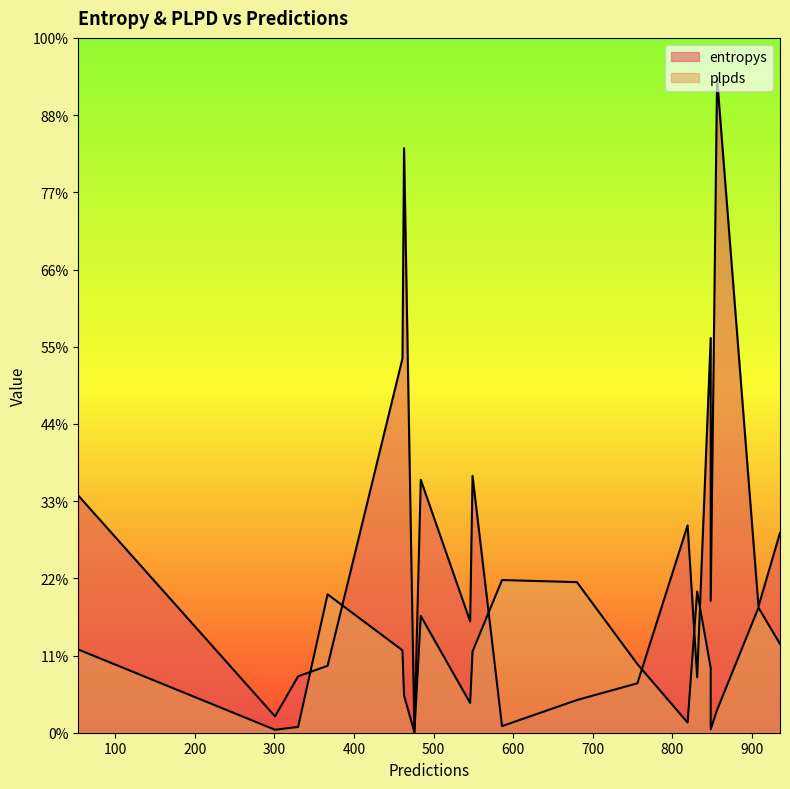

List the labels in order of plpds value, smallest first.

476, 301, 848, 330, 819, 856, 546, 463, 848, 756, 549, 461, 54, 935, 484, 908, 367, 831, 680, 586